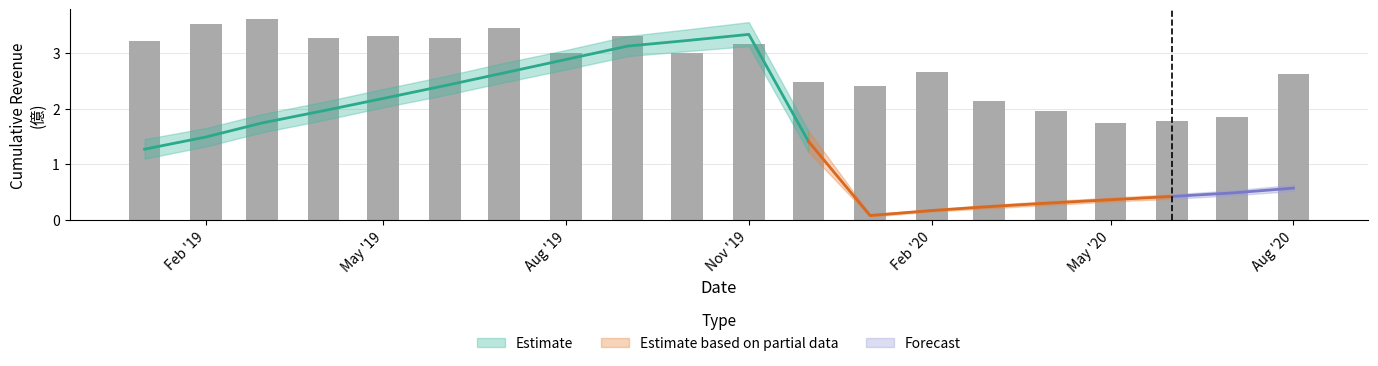

Which category has the highest value in the 累計營收(億) series?

2019-11